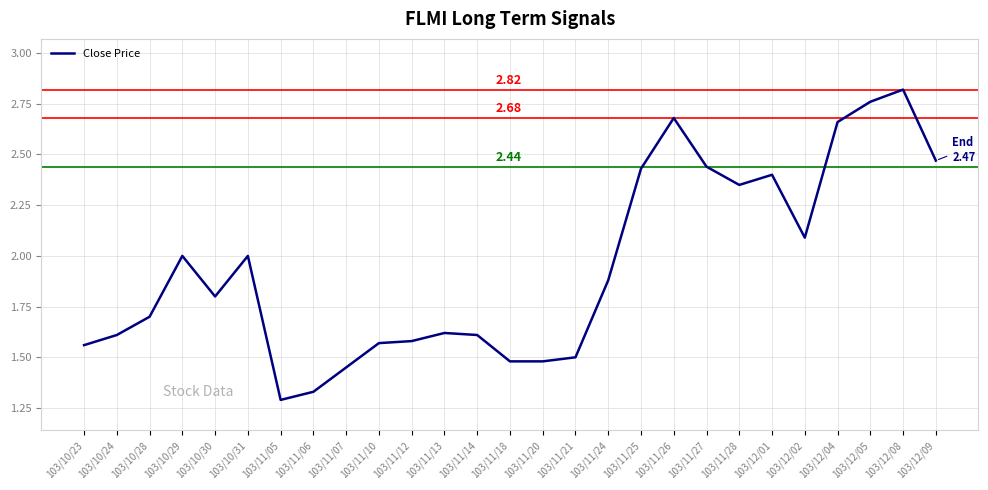

Is it true that the value at 103/12/01 is 2.4?

True